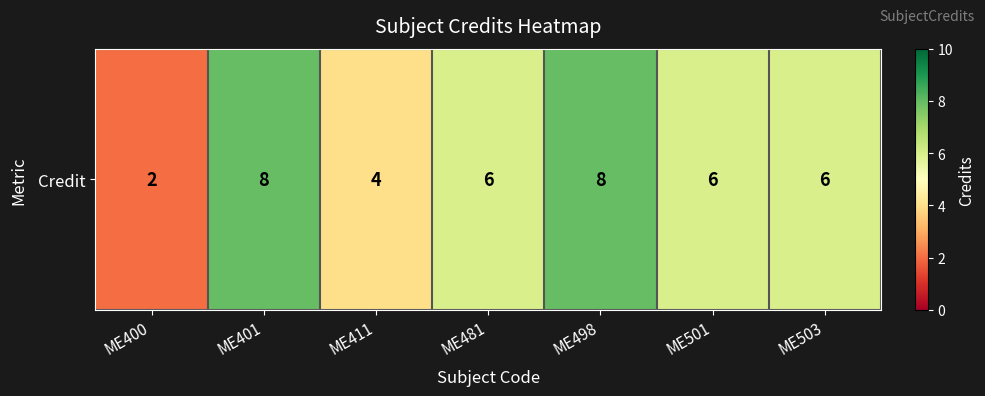

How many values are below 6?

2